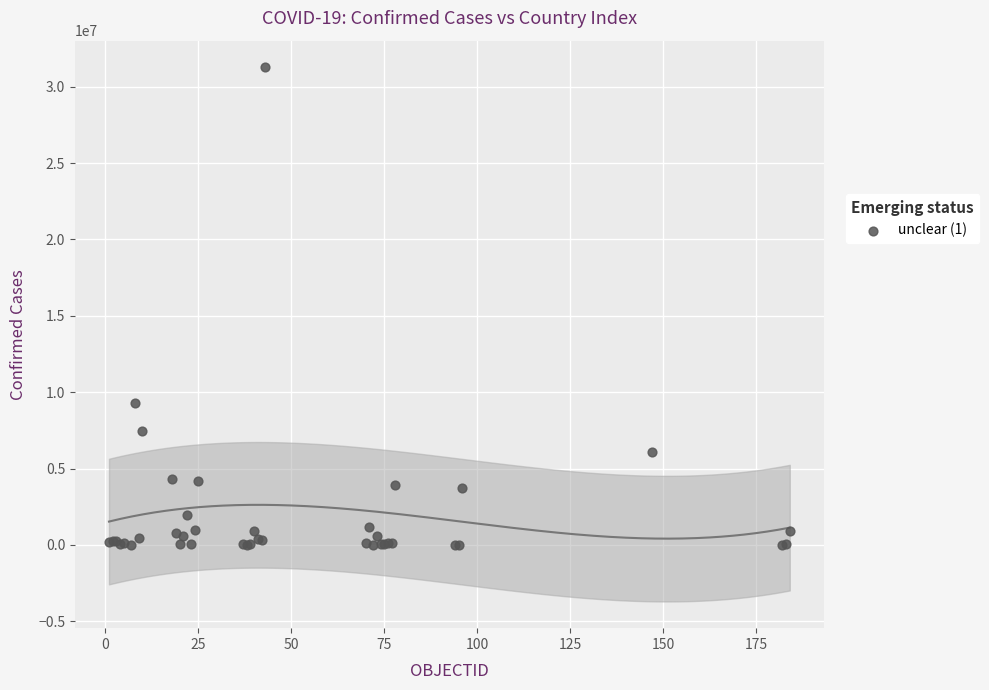

What Y value in the scatter plot is closest to 15636790?

9276618